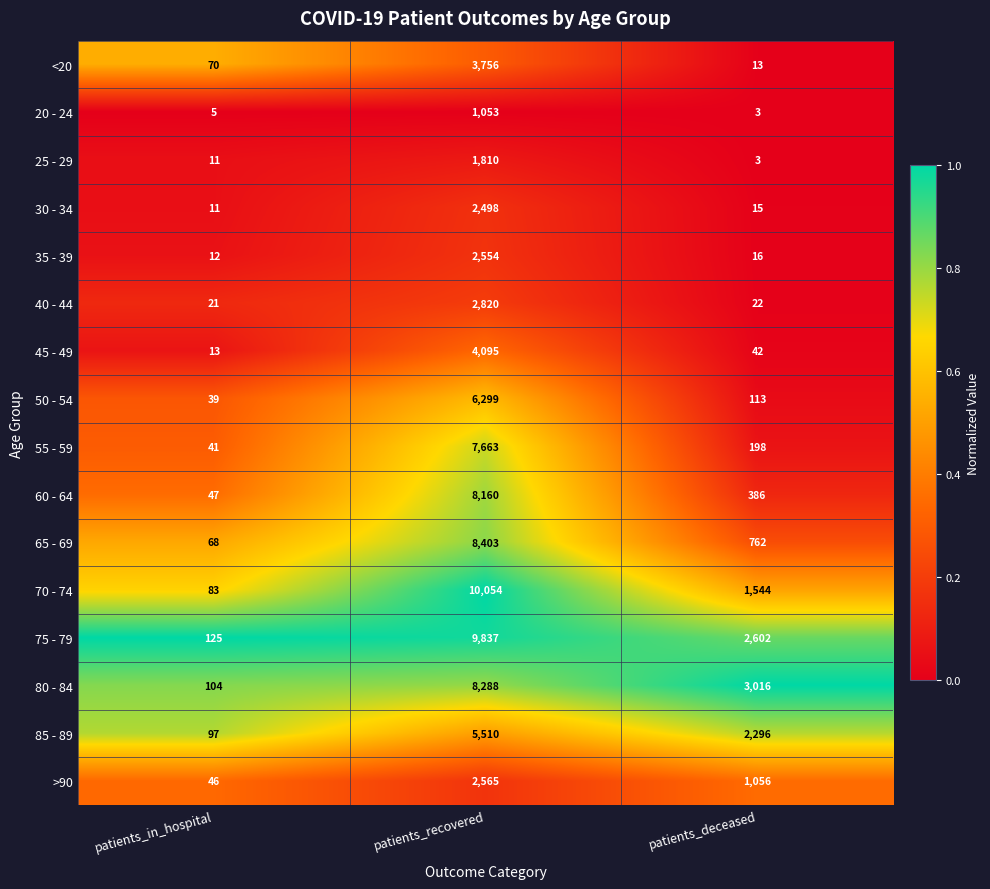

The 50 - 54 series shows 171 at patients_deceased. True or false?

False